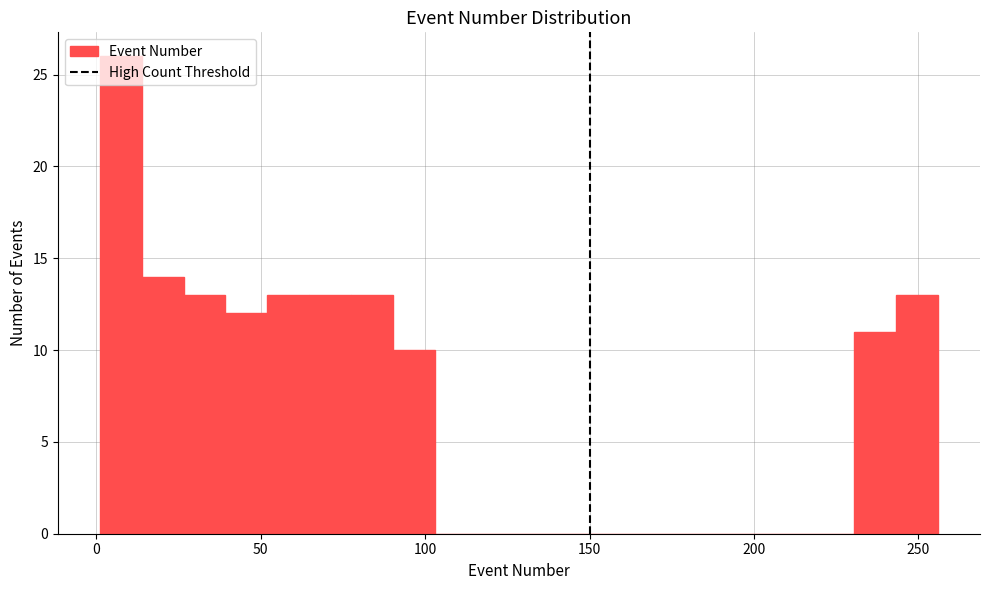

Around what value on the x-axis is the tallest bar? Give the approximate position of its centre, as read against the axis.

5